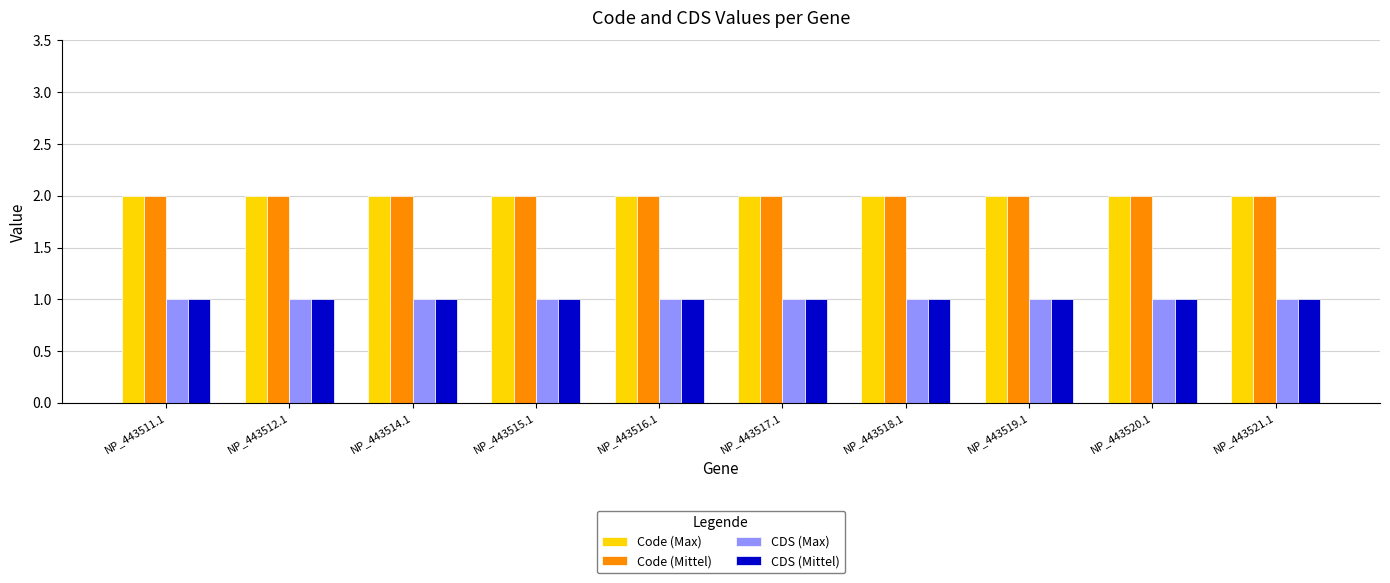

What is the sum of all CDS (Max) values?

10